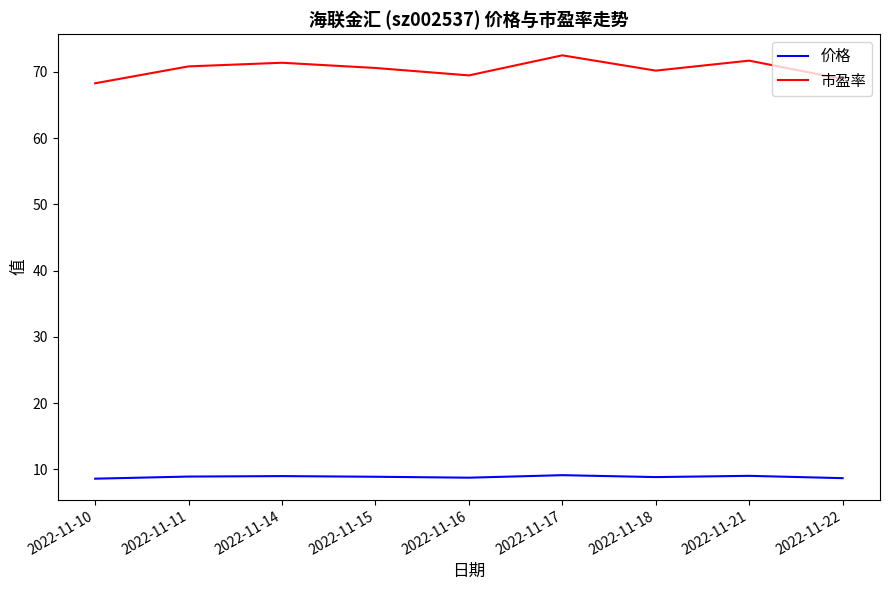

Is this an area chart (filled region under the line)?

No